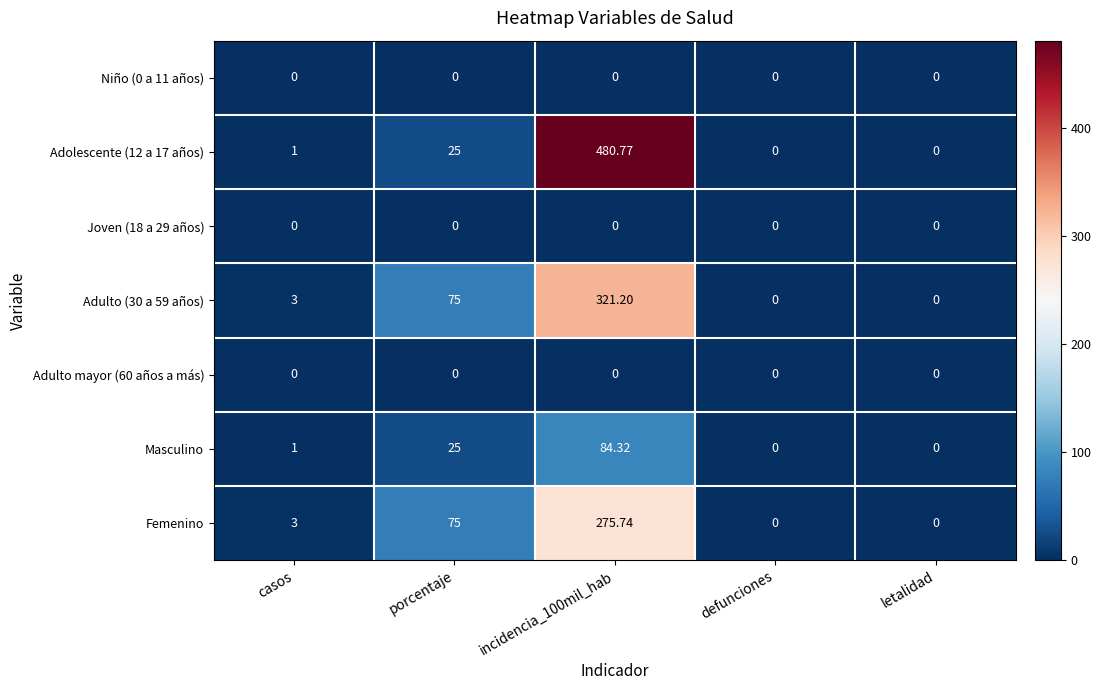

At how many categories does at least one series exceed 151?

1